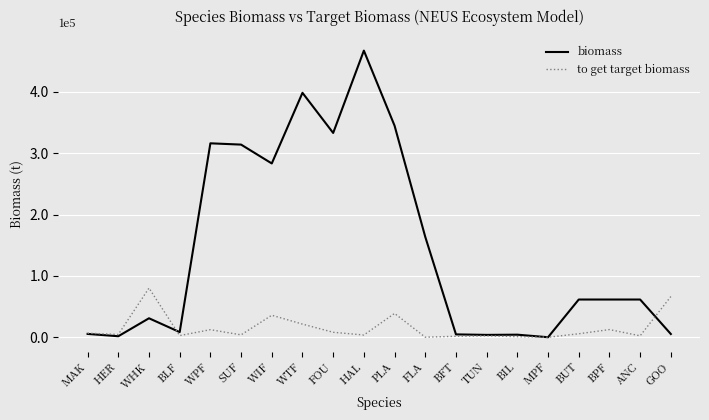

What is the difference between the maximum and minimum values in the biomass series?

467416.4